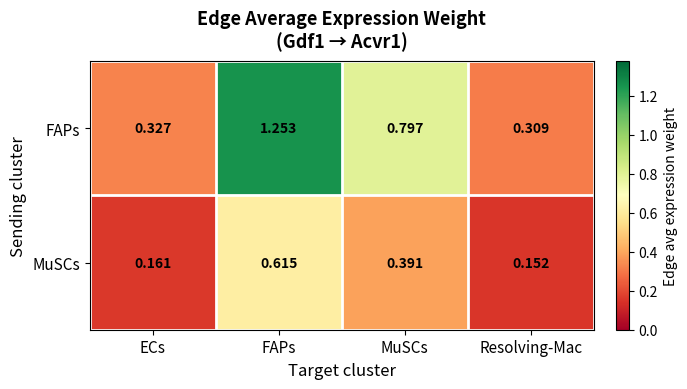

Which label corresponds to the smallest value in the chart?

Resolving-Mac